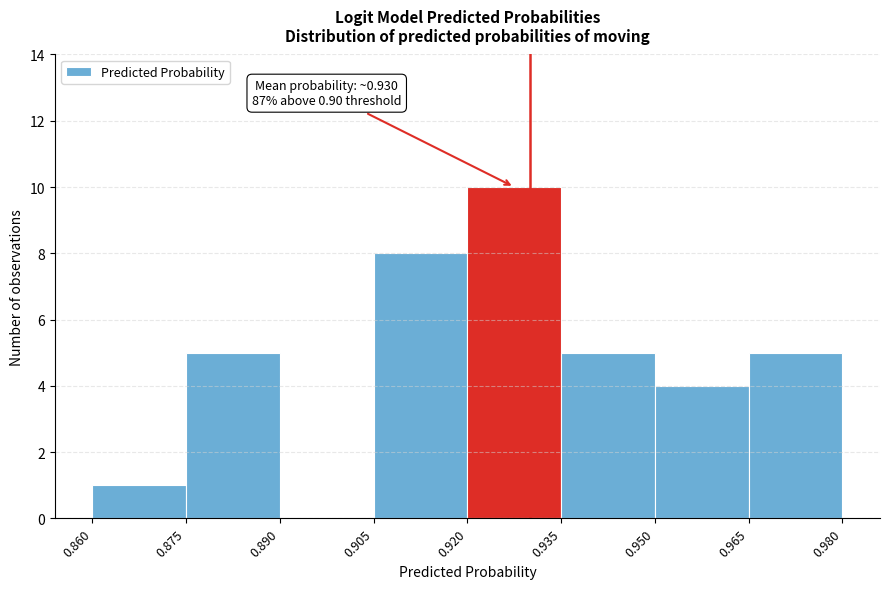

Which range on the x-axis has the tallest bar?

0.920 to 0.935